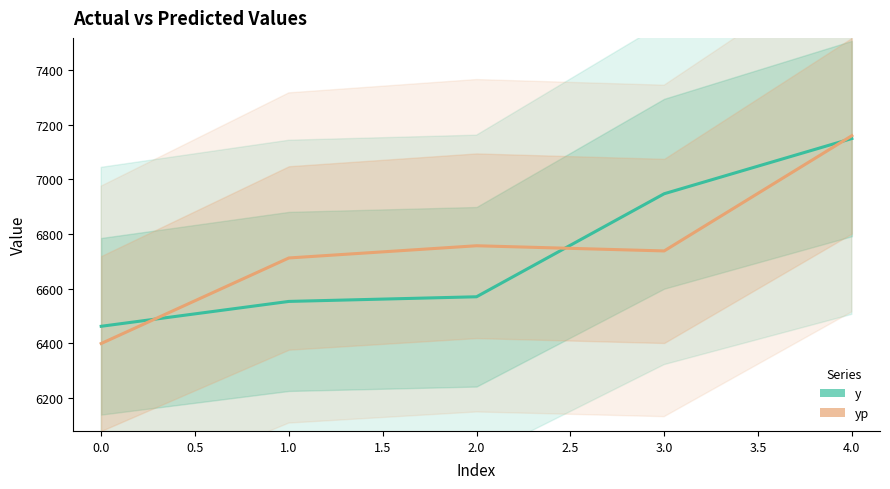

How many lines are shown in the chart?

2